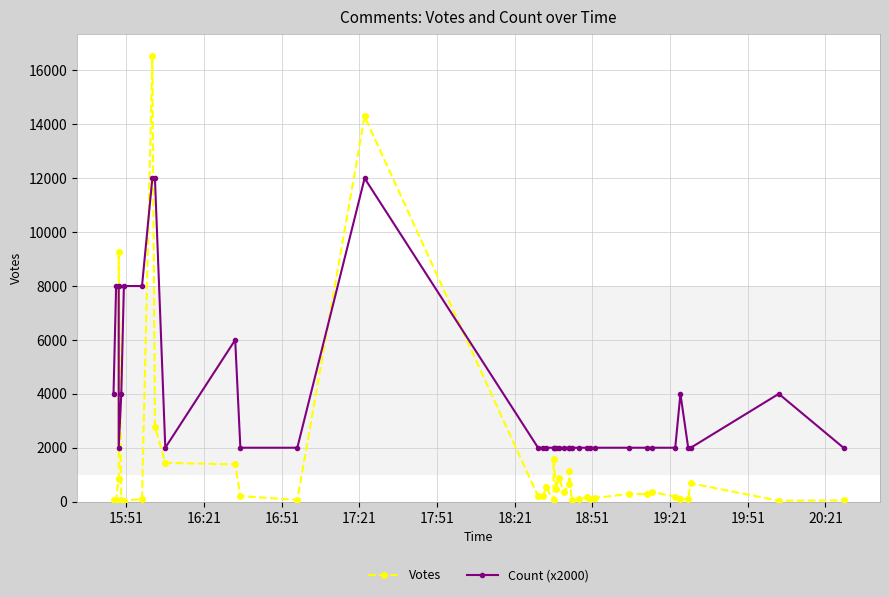

What are all the series names shown in the legend?

Votes, Count (x2000)